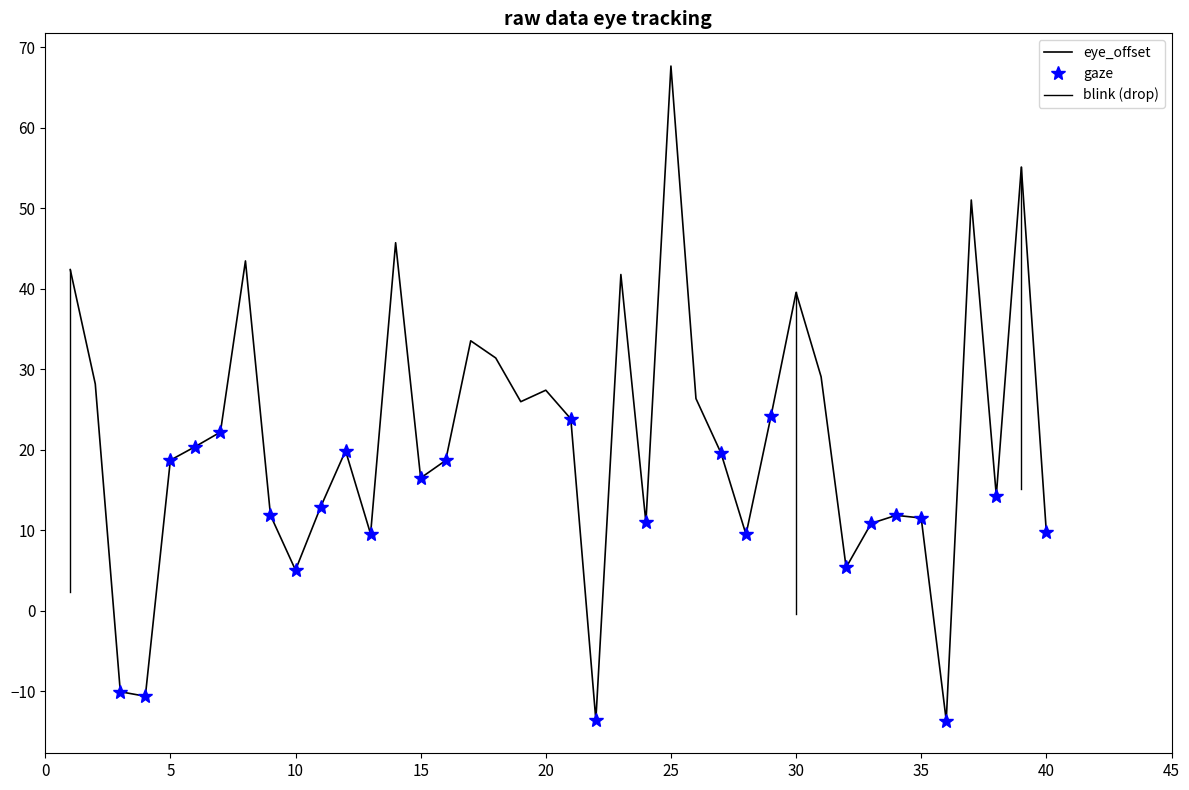

Is the value of gaze at 1 greater than the value of eye_offset at 34?

No